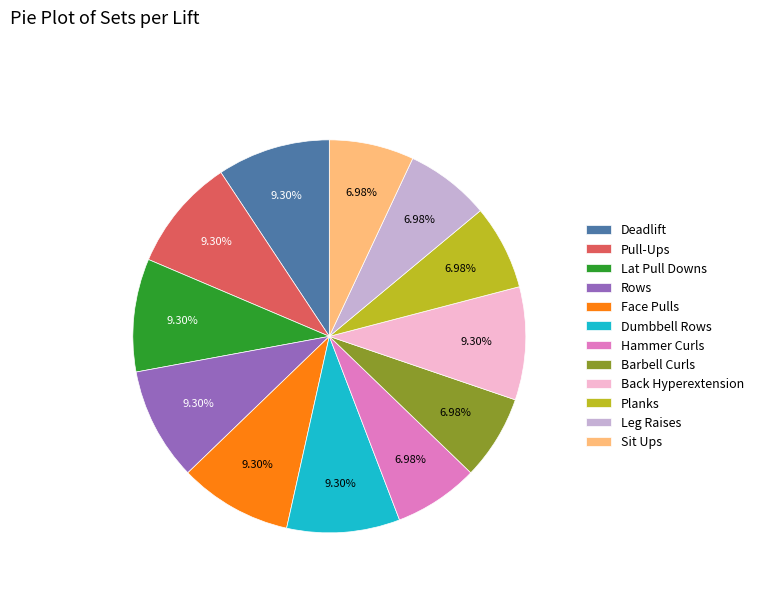

Combined, do Pull-Ups and Planks account for over 50%?

No